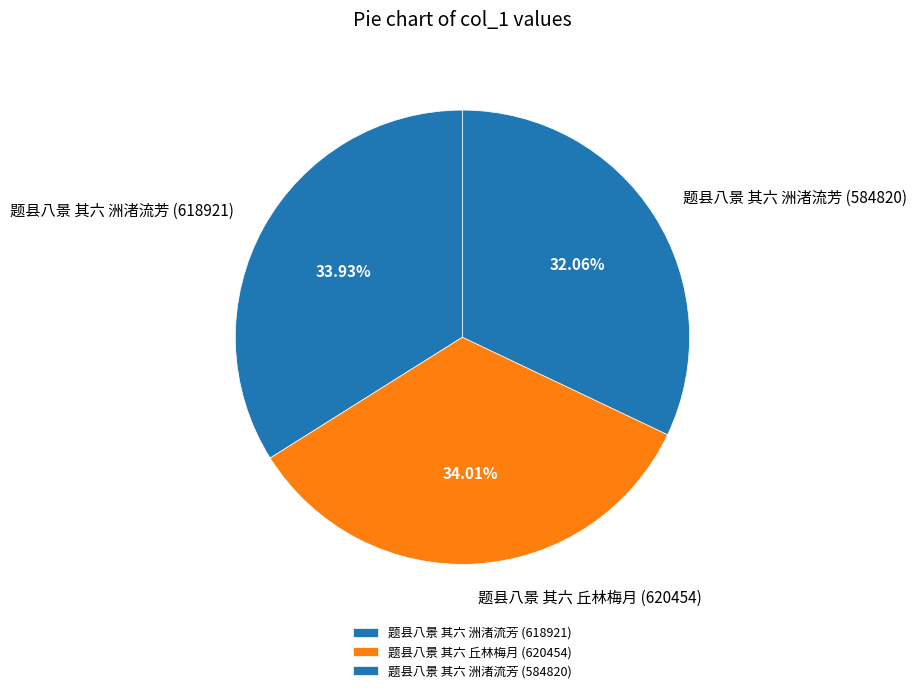

True or false: 题县八景 其六 洲渚流芳 (618921) accounts for 26% of the total.

False